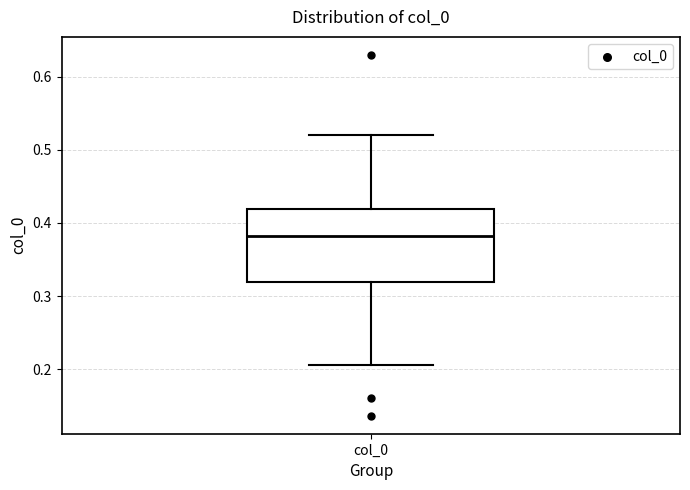

Where does the median line of the box for col_0 sit on the y-axis? The values are not printed on the chart, so give them approximately, as read against the axis.

0.38